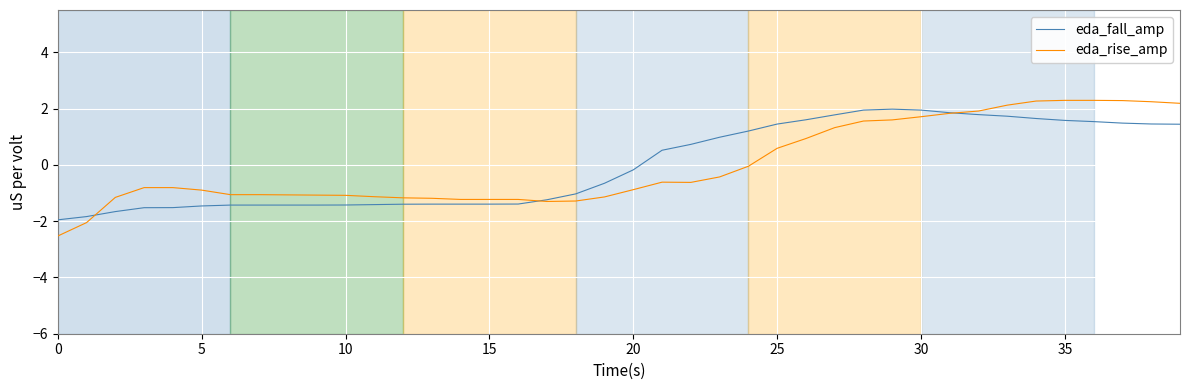

List the series in order of their peak value, lowest first.

eda_fall_amp, eda_rise_amp